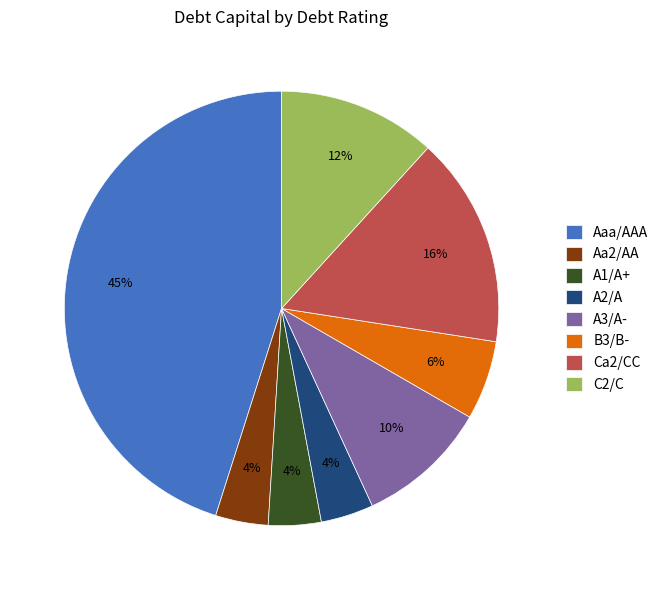

How many slices are in this pie chart?

8